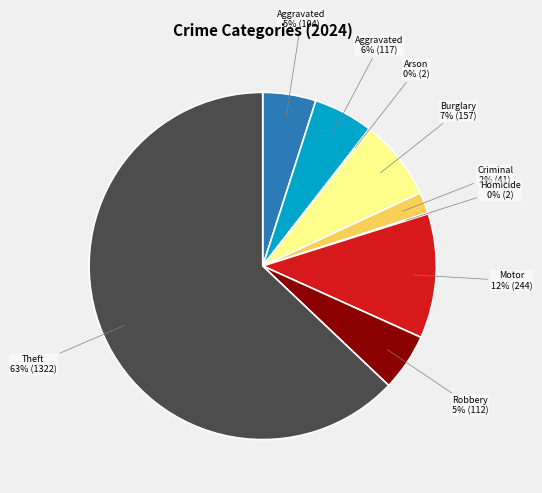

Is there a majority slice in this chart?

Yes